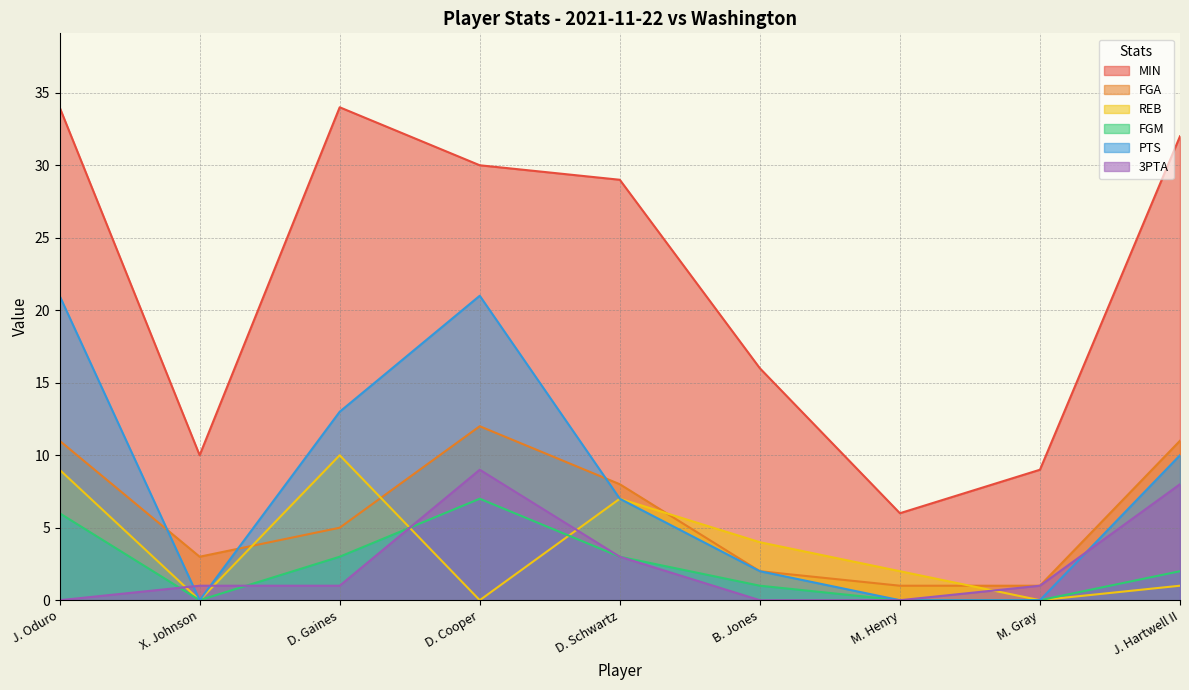

What are all the series names shown in the legend?

MIN, FGA, REB, FGM, PTS, 3PTA